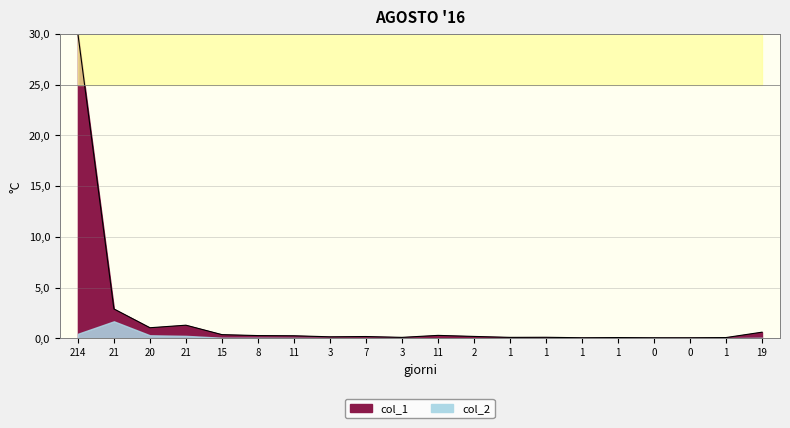

What is the value of the 9th point from the left?

0.2